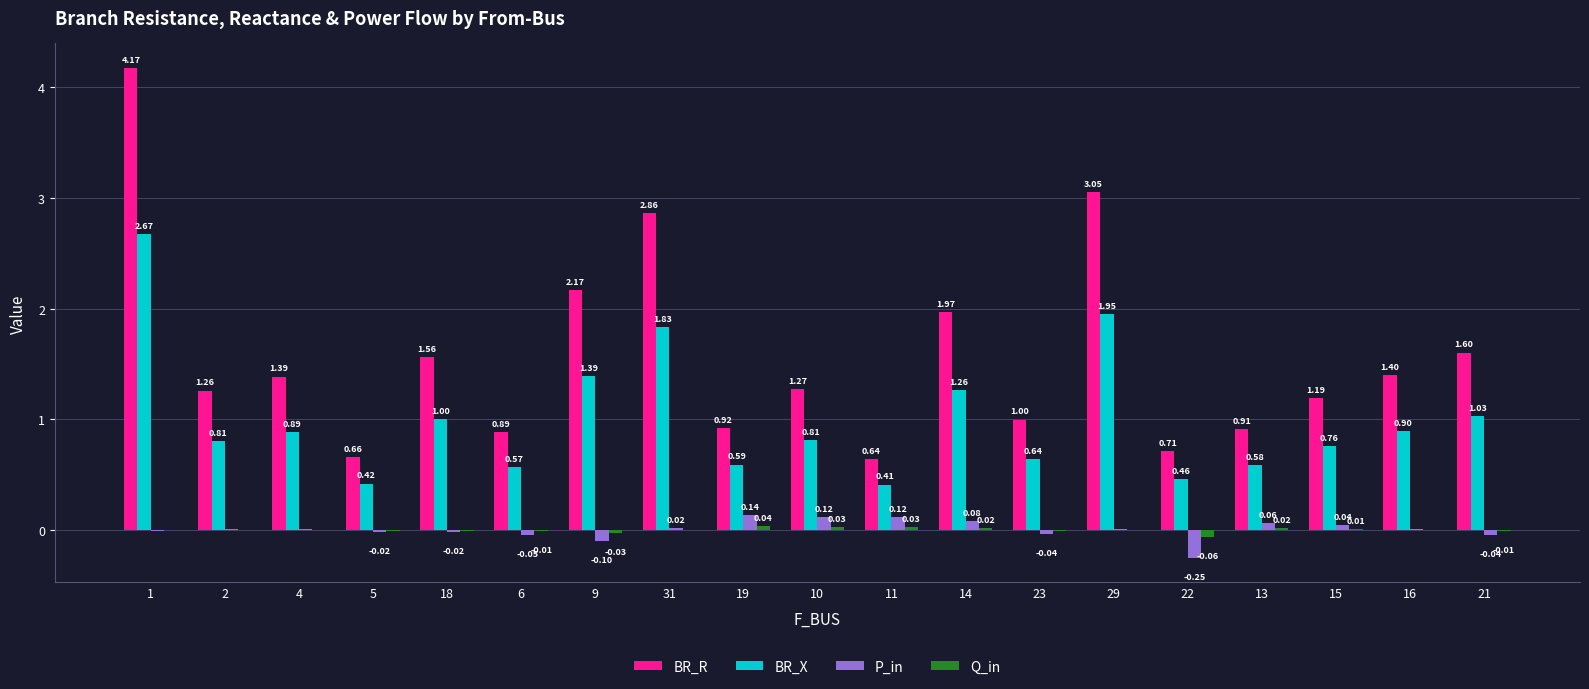

What is the sum of the BR_R values at 15 and 14?

3.2